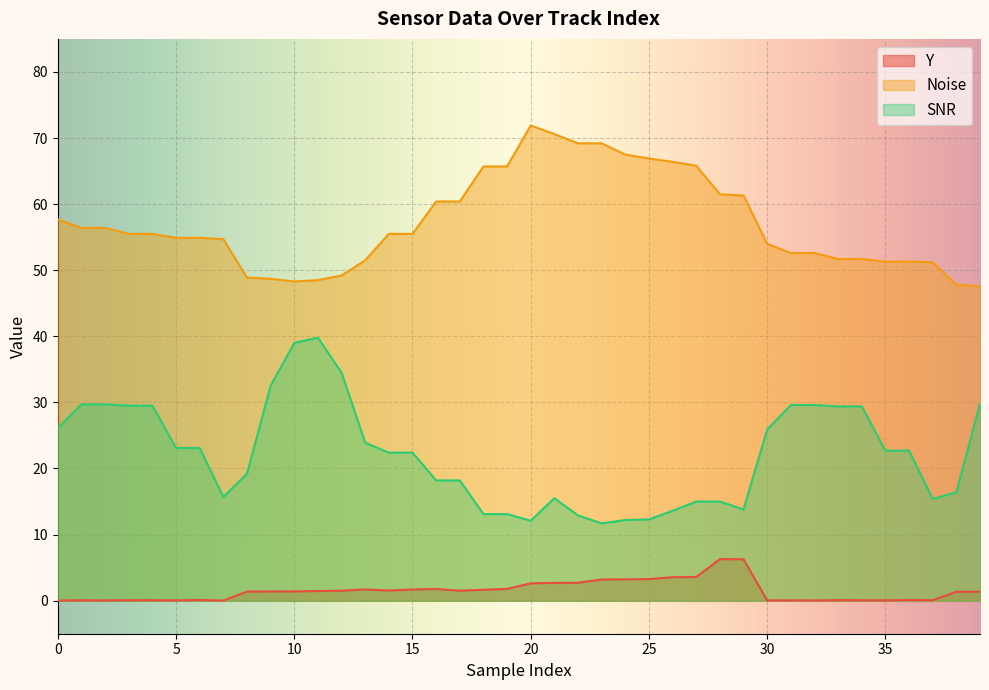

Is it true that SNR equals 22.4 at 15?

True